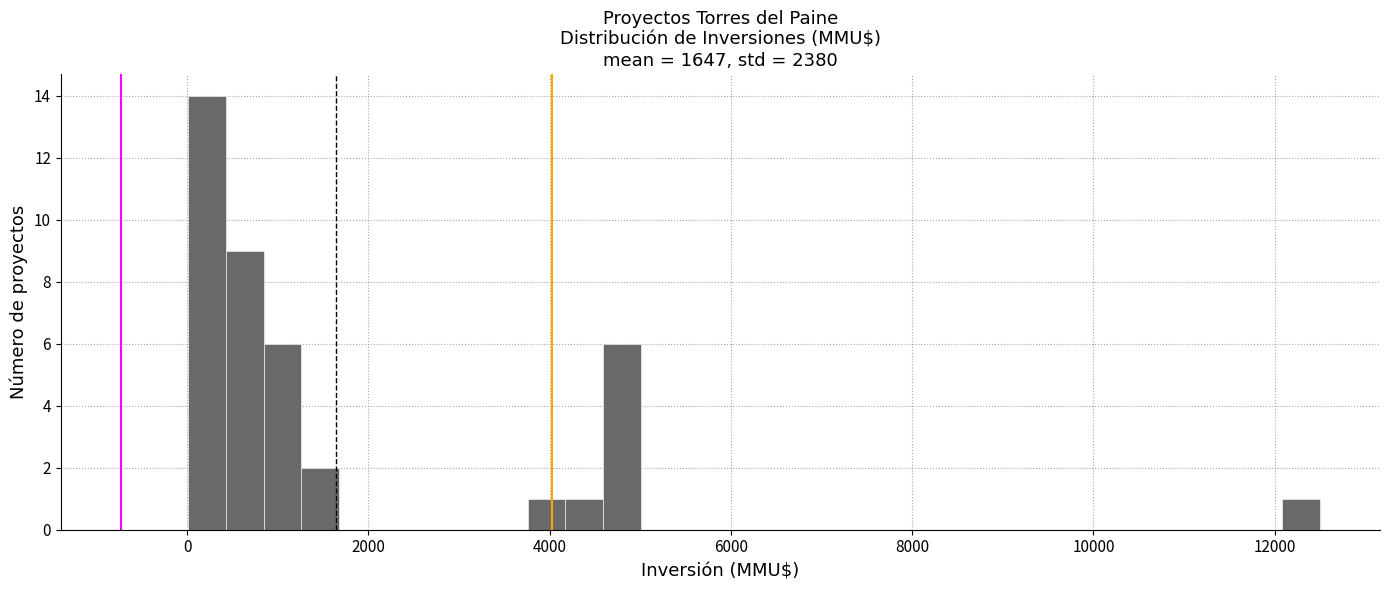

Around what value on the x-axis is the tallest bar? Give the approximate position of its centre, as read against the axis.

200